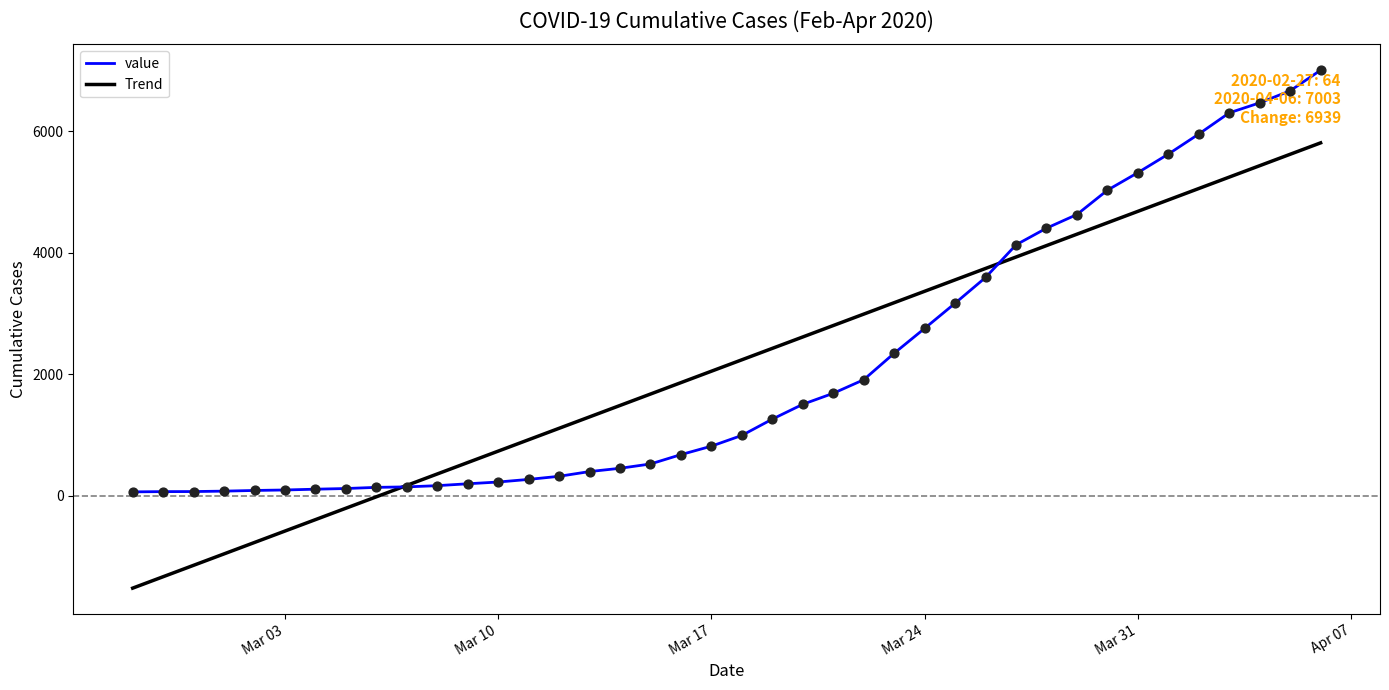

At how many categories does at least one series exceed 3886?

11